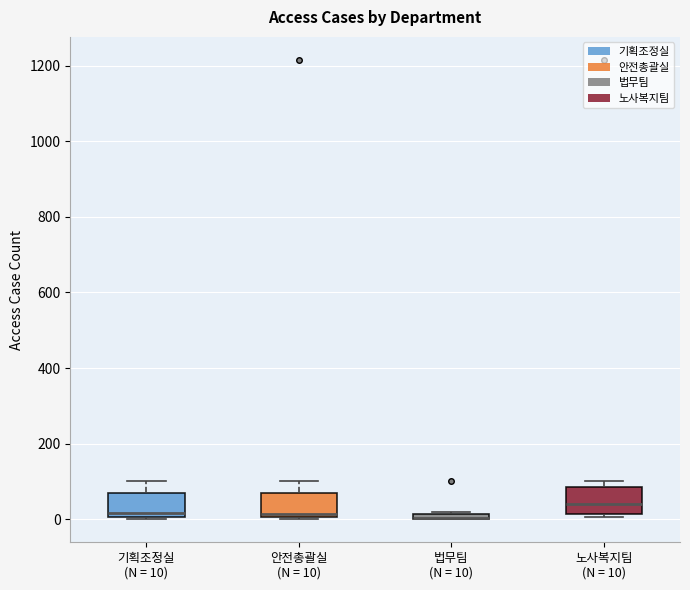

Where is the lower edge of the box for 기획조정실 (N = 10) on the y-axis? The values are not printed on the chart, so give them approximately, as read against the axis.

0